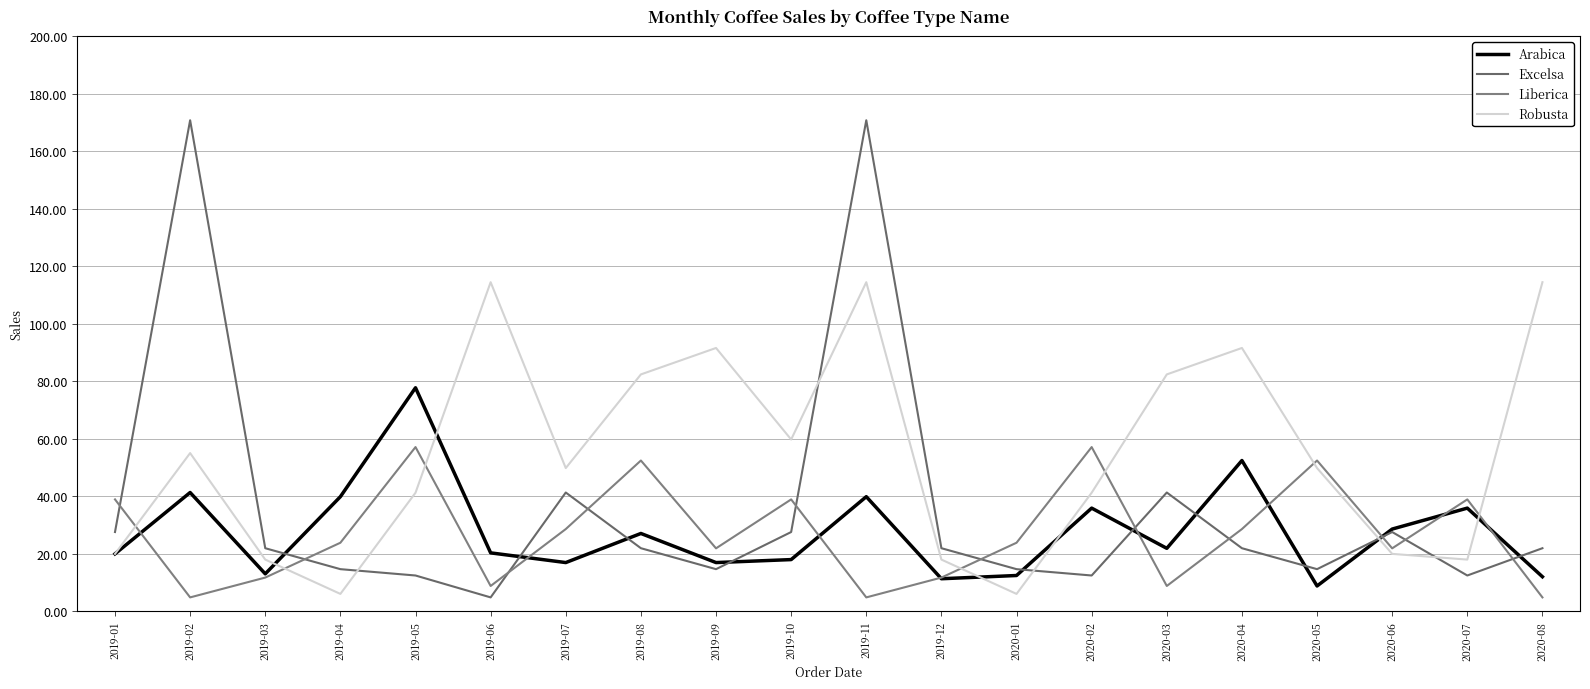

How many times do Robusta and Liberica cross each other?

7